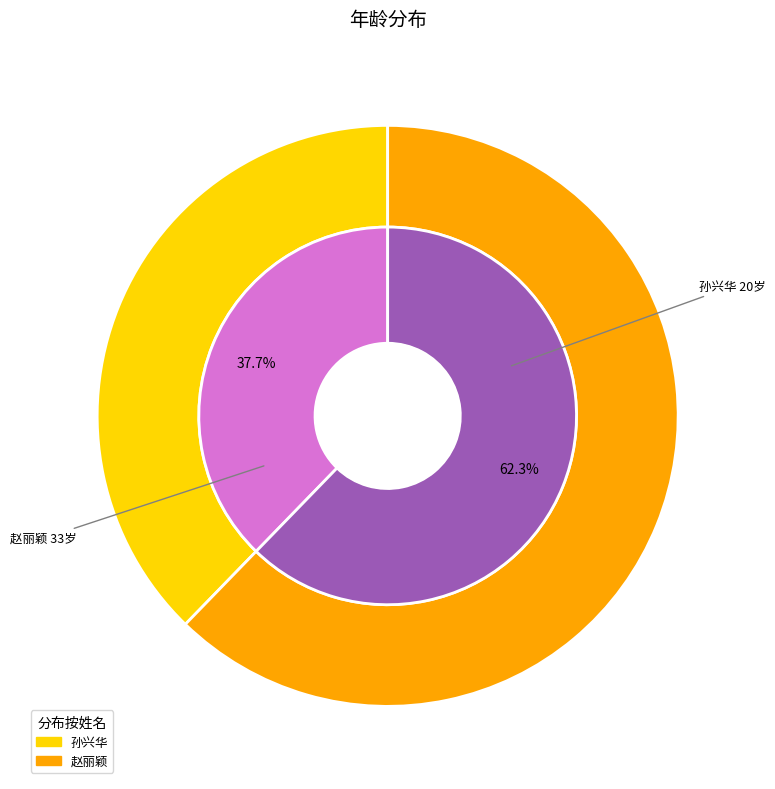

Does 孙兴华 account for over 50% of the chart?

No